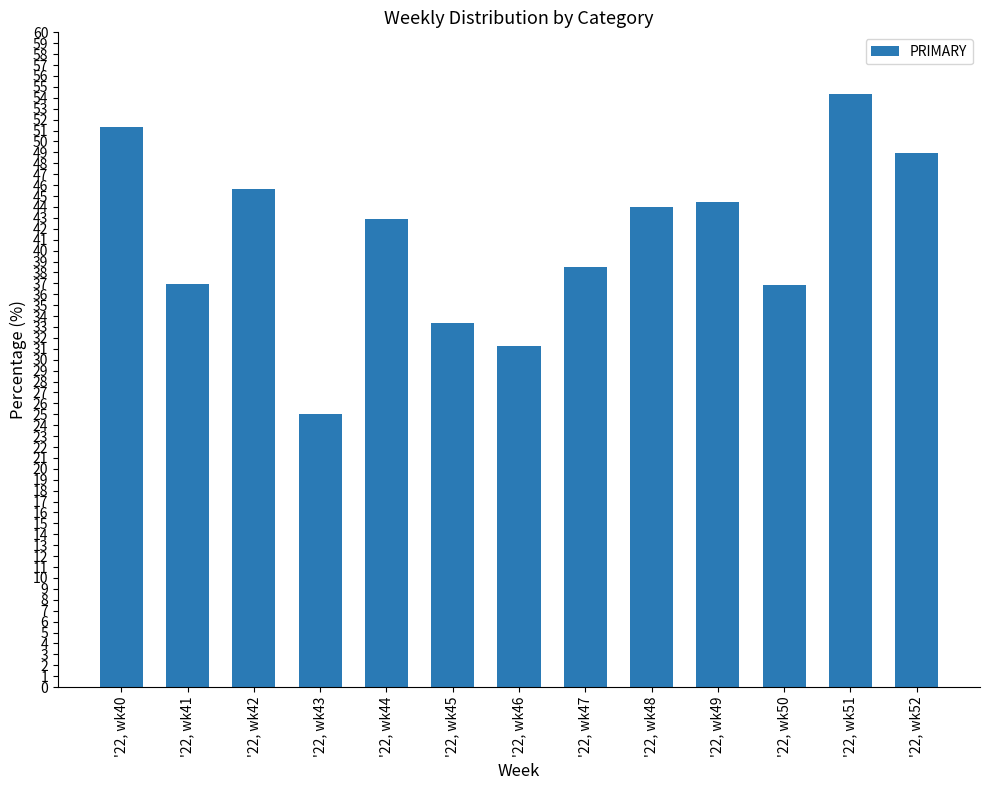

Where does the data first go above 42?

'22, wk40